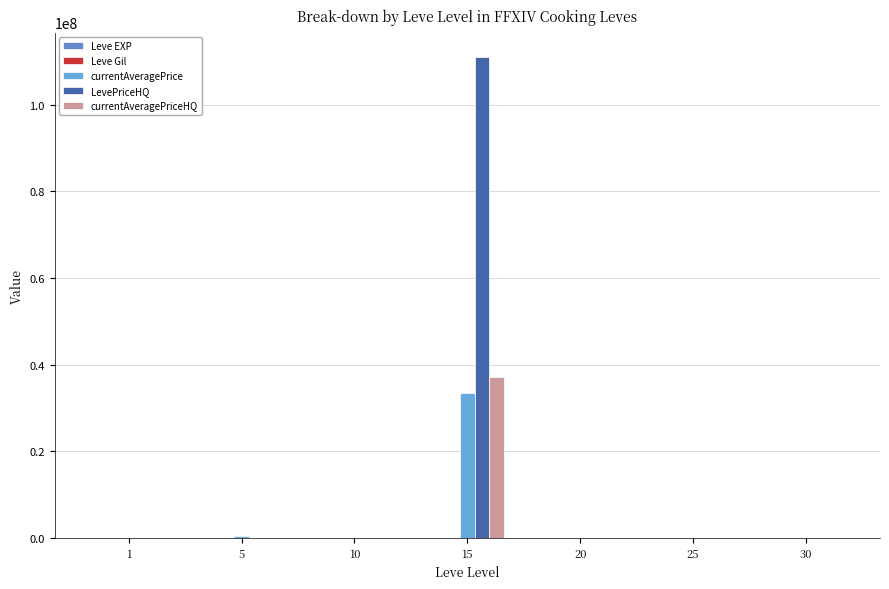

Read the LevePriceHQ value at 20.

1099